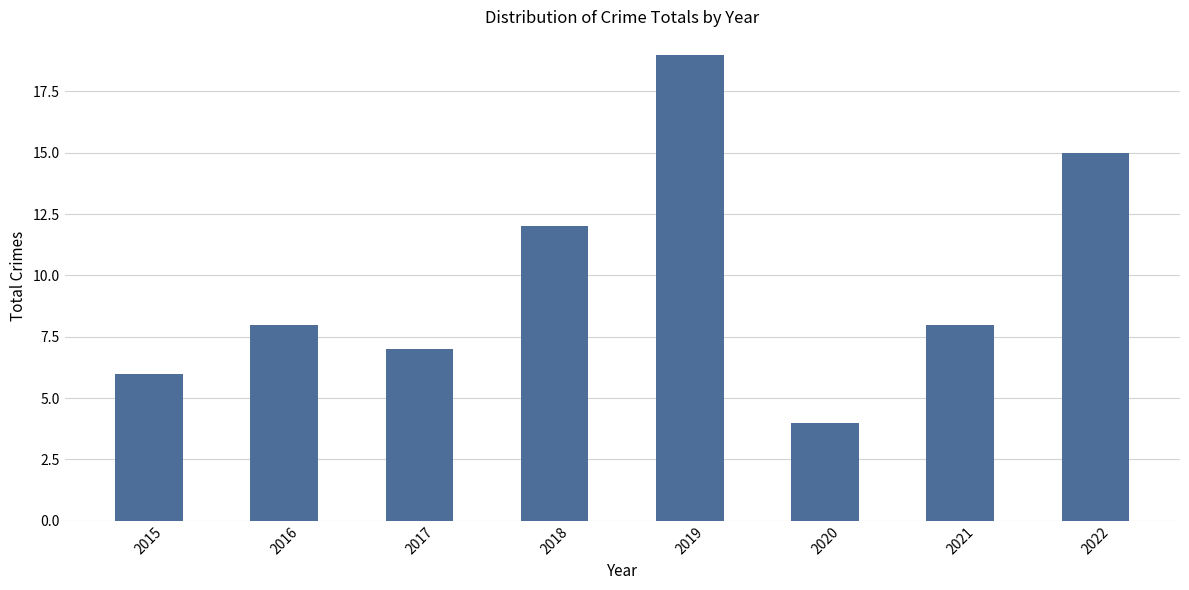

Are the bars grouped side by side (vs. stacked)?

No